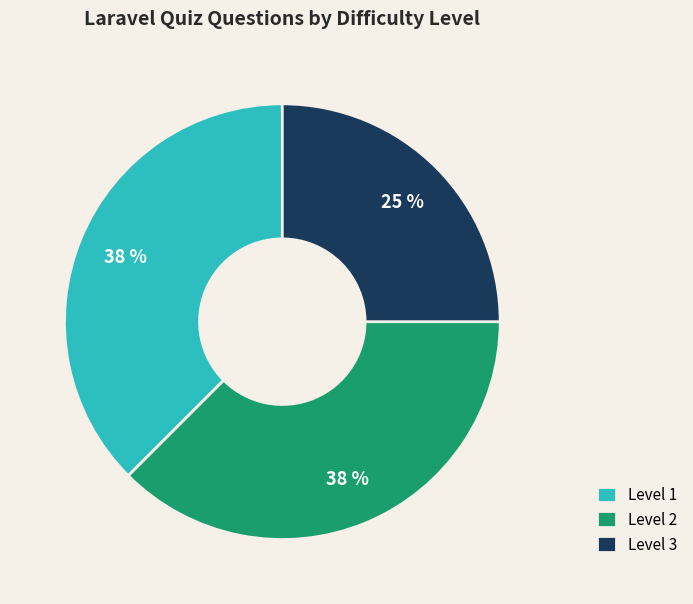

To the nearest percent, what portion does Level 3 represent?

25%